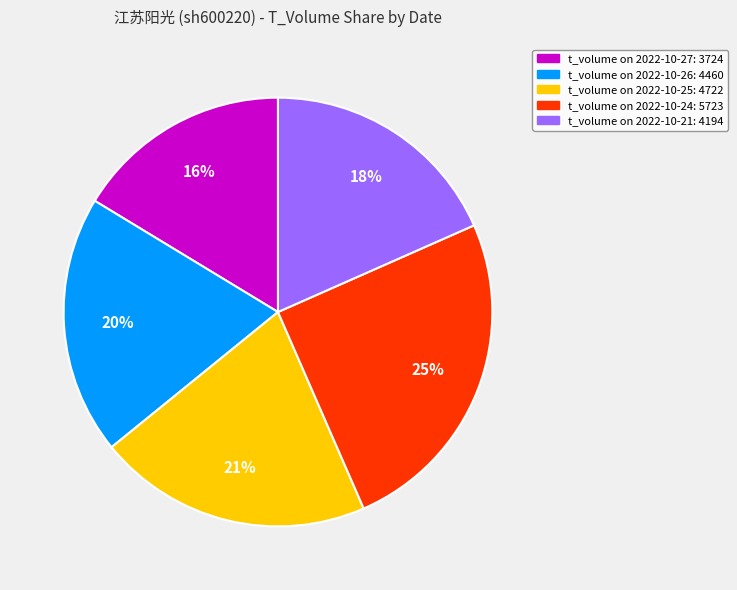

To the nearest percent, what is the average slice percentage?

20%